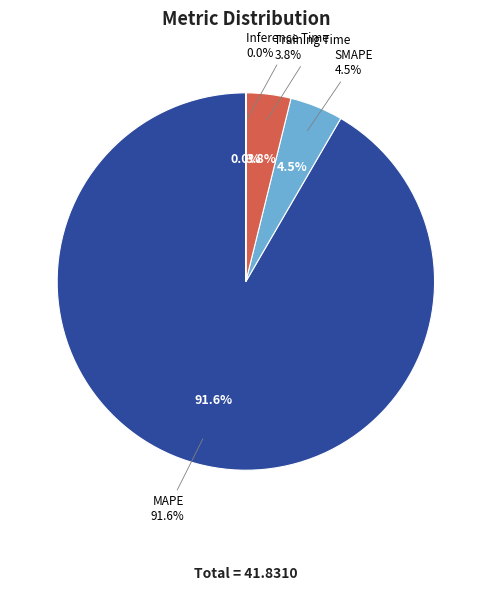

Does MAPE account for over 50% of the chart?

Yes